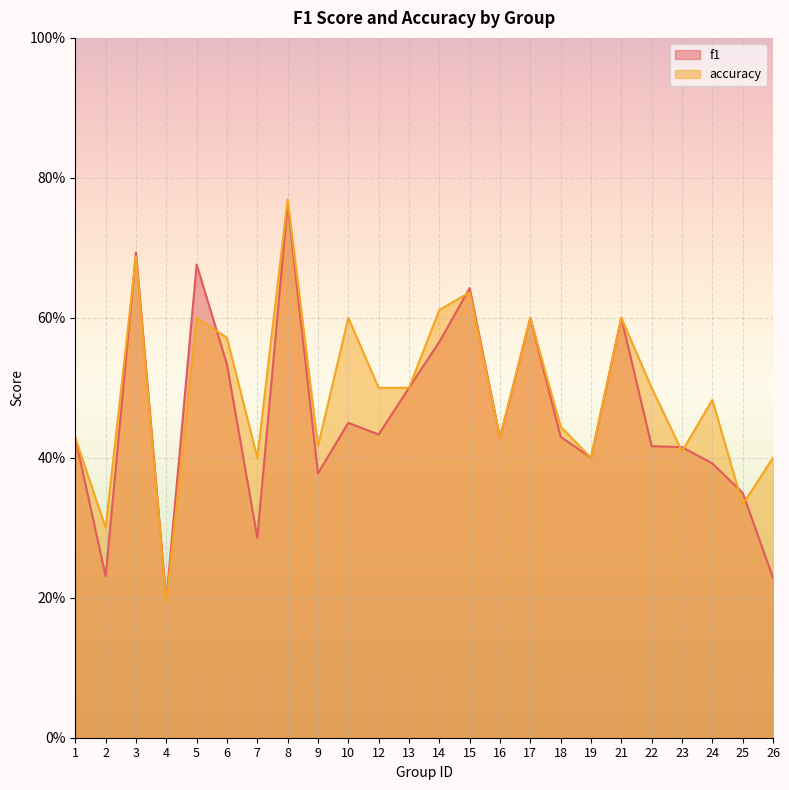

How many interior local valleys does the accuracy series have?

8